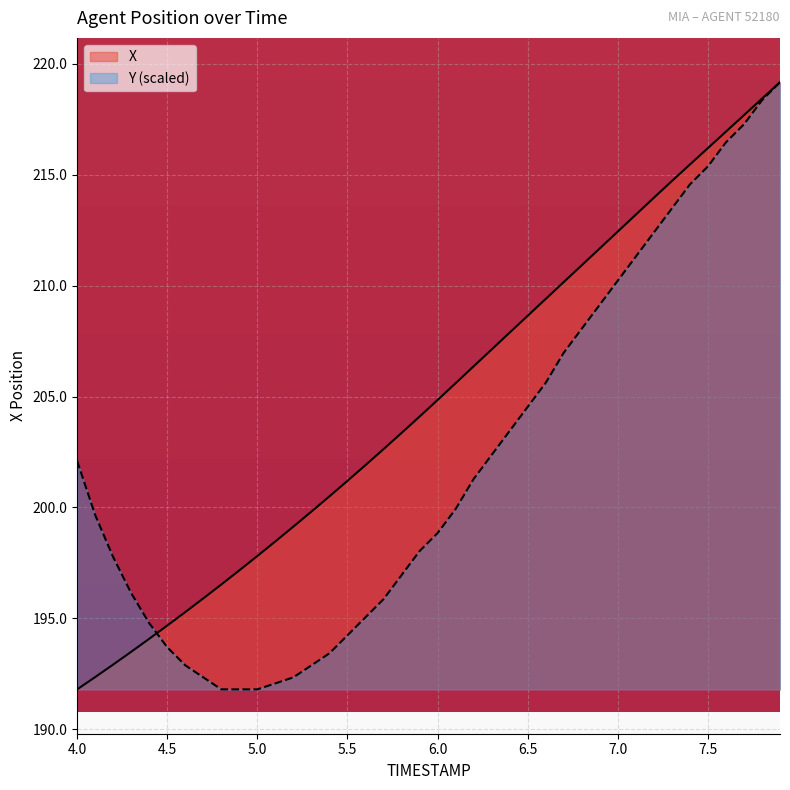

Which series has the largest total across all categories?

X